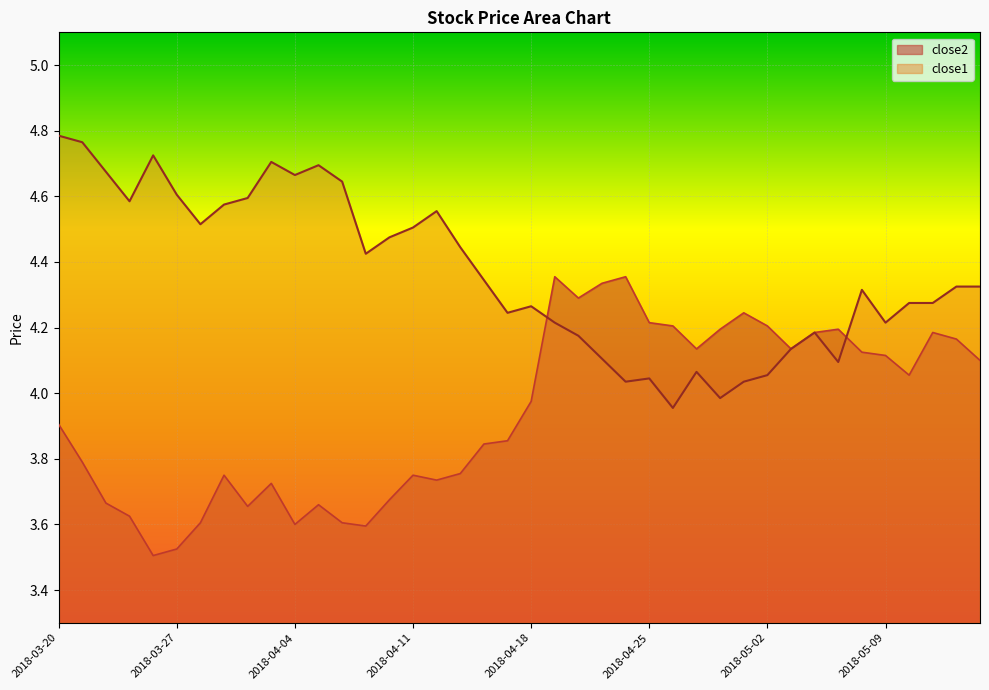

At which label does close1 first exceed 4?

2018-03-20